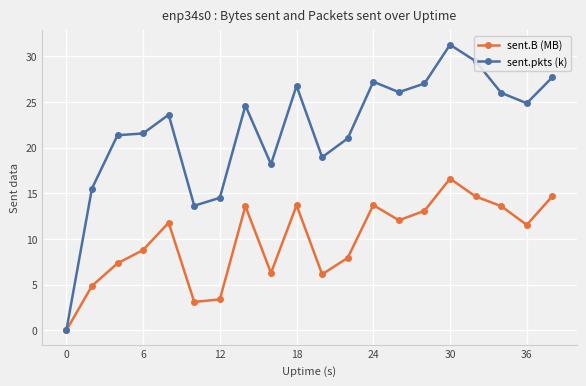

List the series in order of their peak value, highest first.

sent.pkts (k), sent.B (MB)